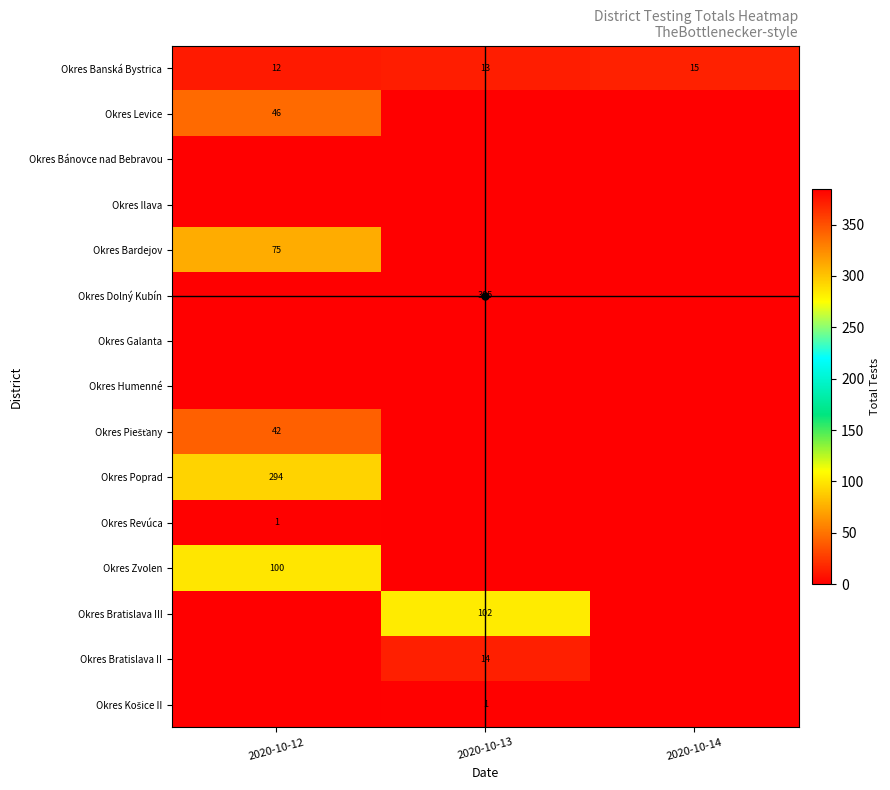

Where is Okres Banská Bystrica nearest to the value 13?

2020-10-13